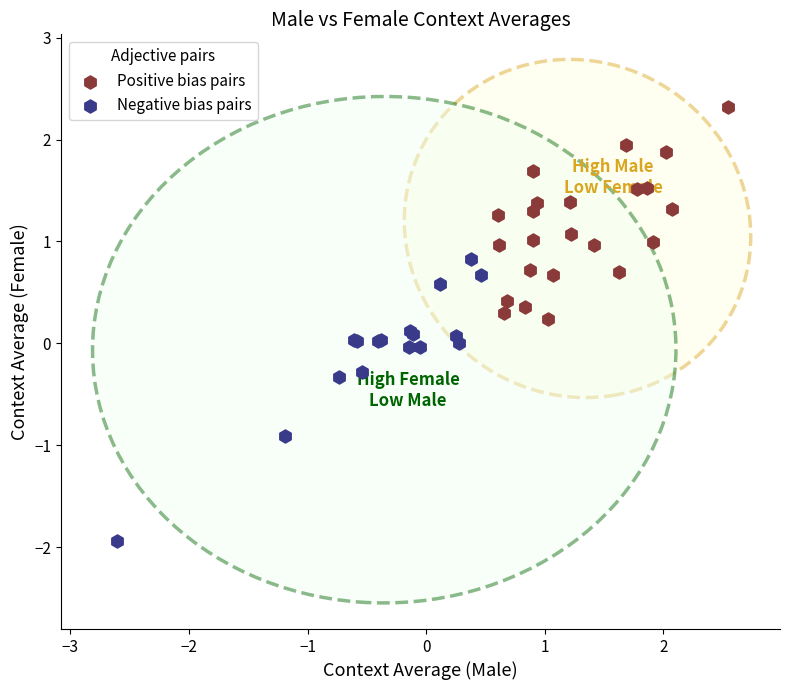

What are all the series names shown in the legend?

Positive bias pairs, Negative bias pairs